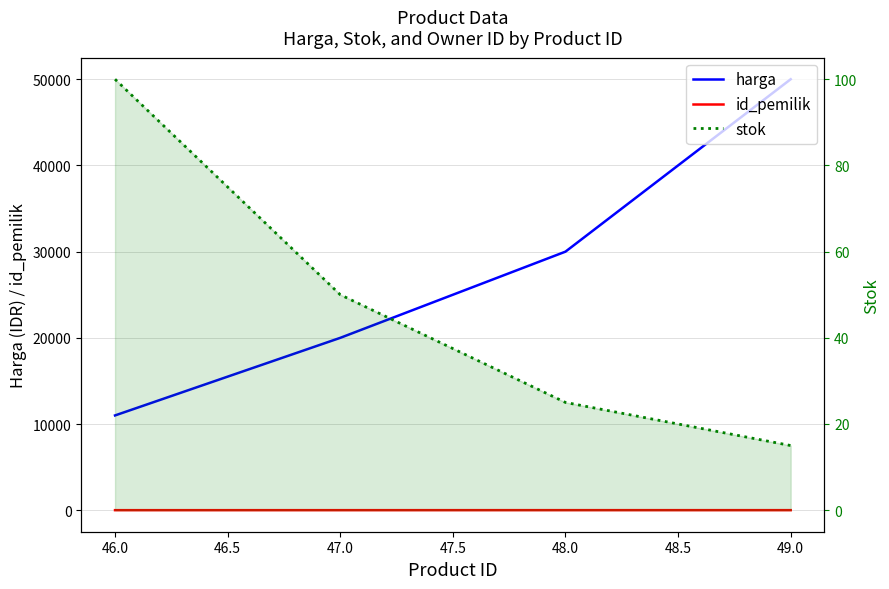

True or false: stok and id_pemilik intersect in this chart.

False